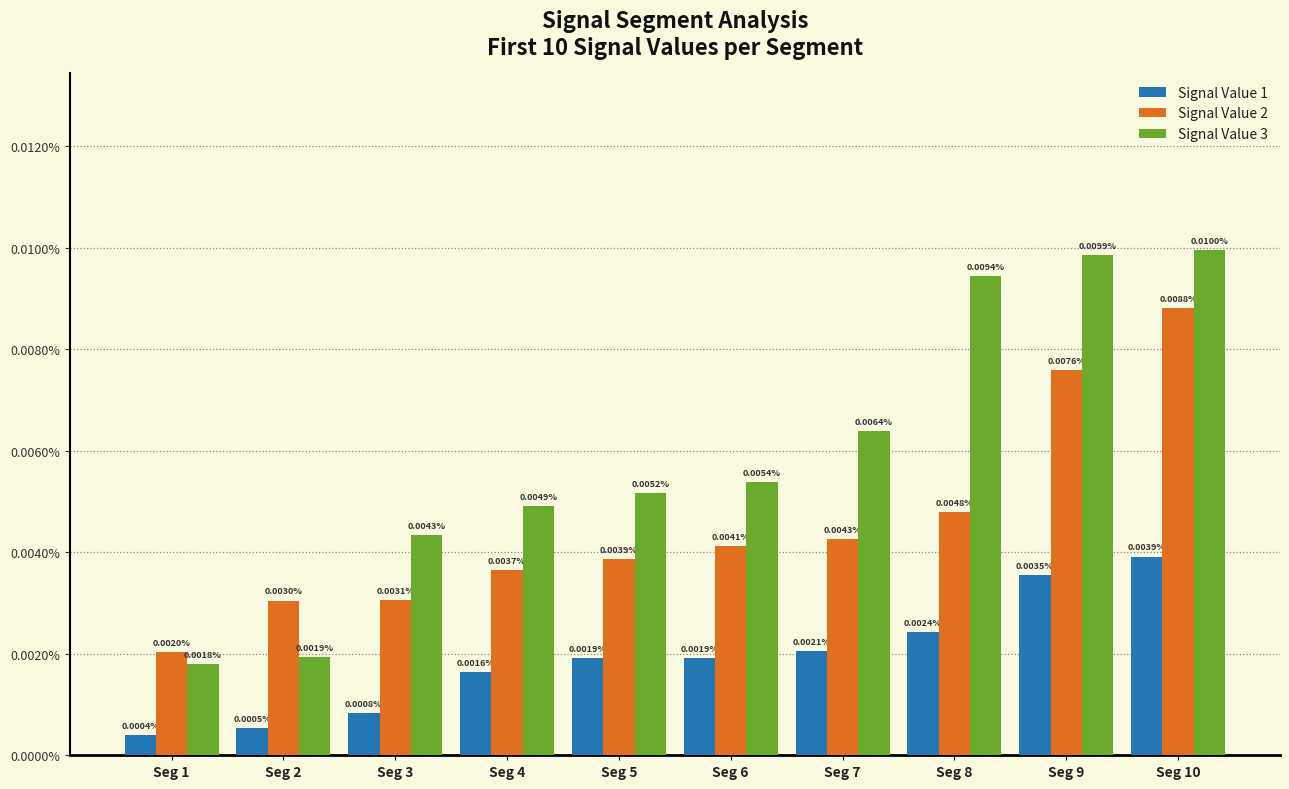

At which category is the sum across all series the highest?

Seg 10